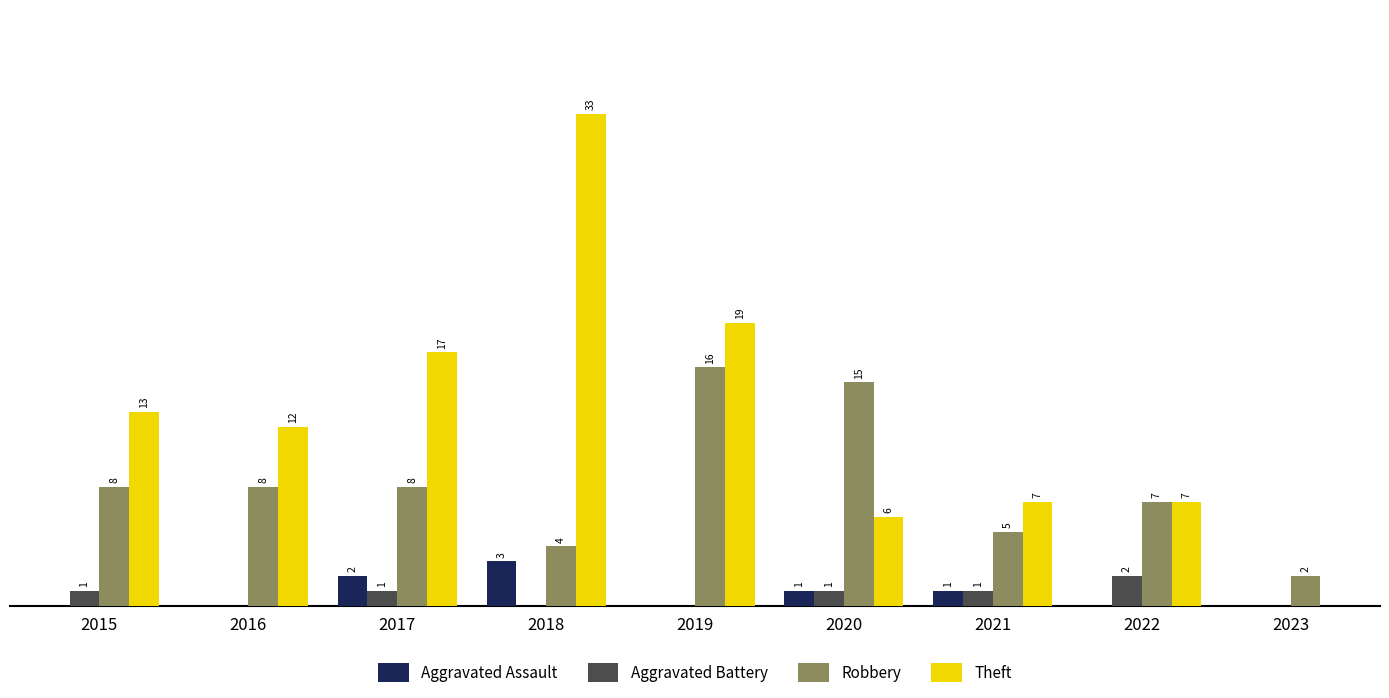

Is the value of Robbery at 2016 greater than the value of Aggravated Battery at 2022?

Yes